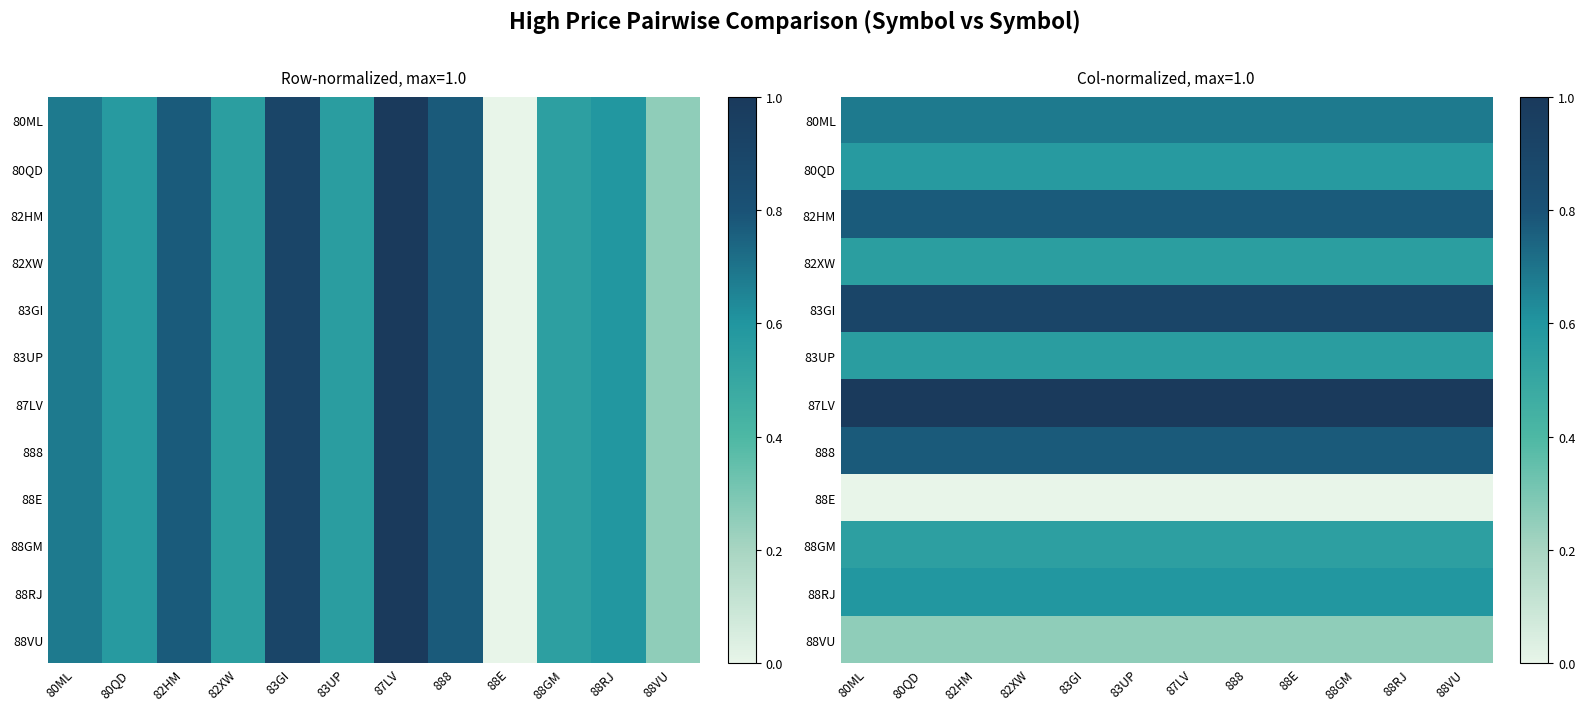

Rank the series by their maximum value, from lowest to highest.

88E, 88VU, 88GM, 82XW, 83UP, 80QD, 88RJ, 80ML, 82HM, 888, 83GI, 87LV